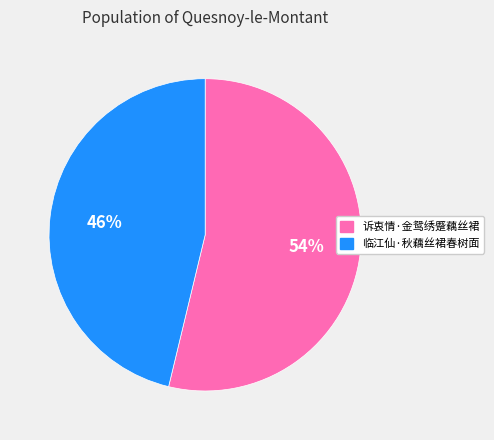

True or false: 诉衷情·金鸳绣蹙藕丝裙 accounts for 43% of the total.

False